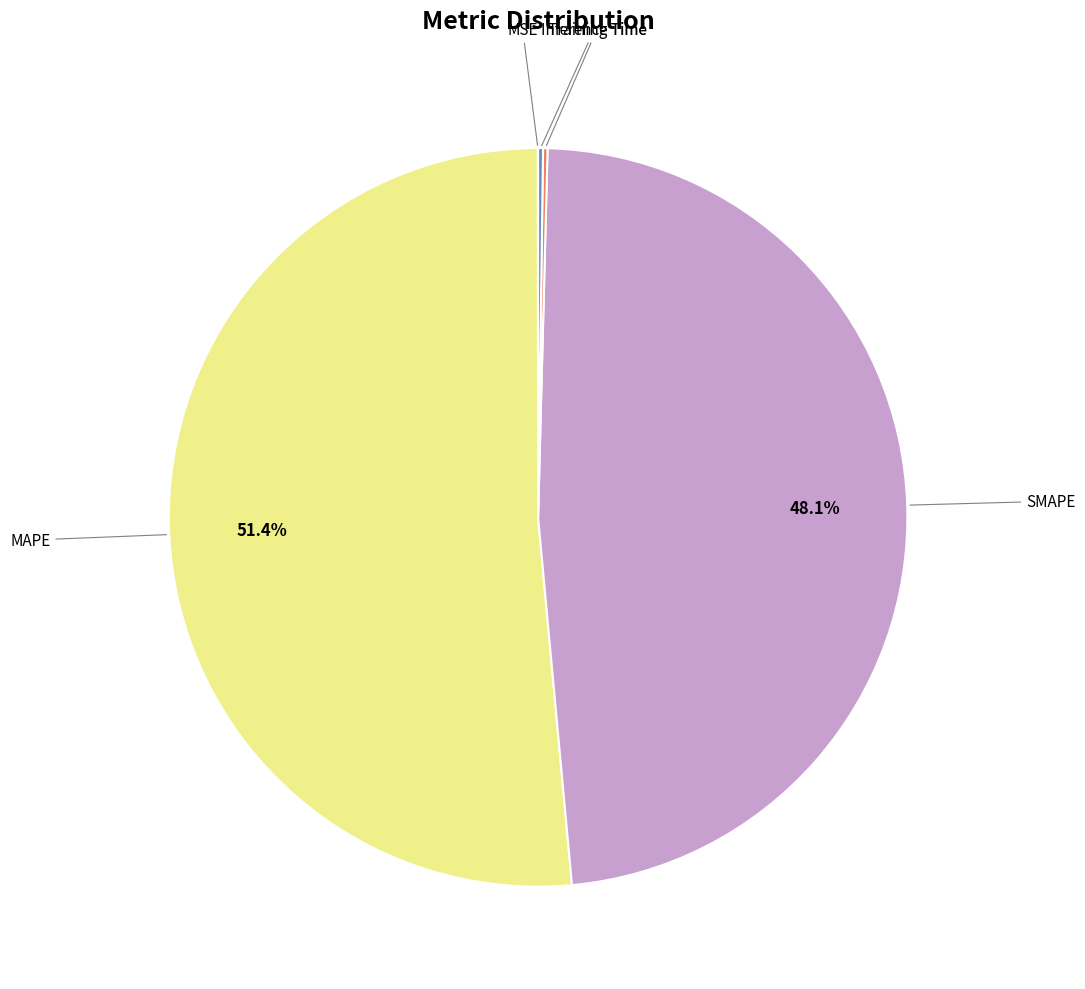

Does any single category account for the majority?

Yes